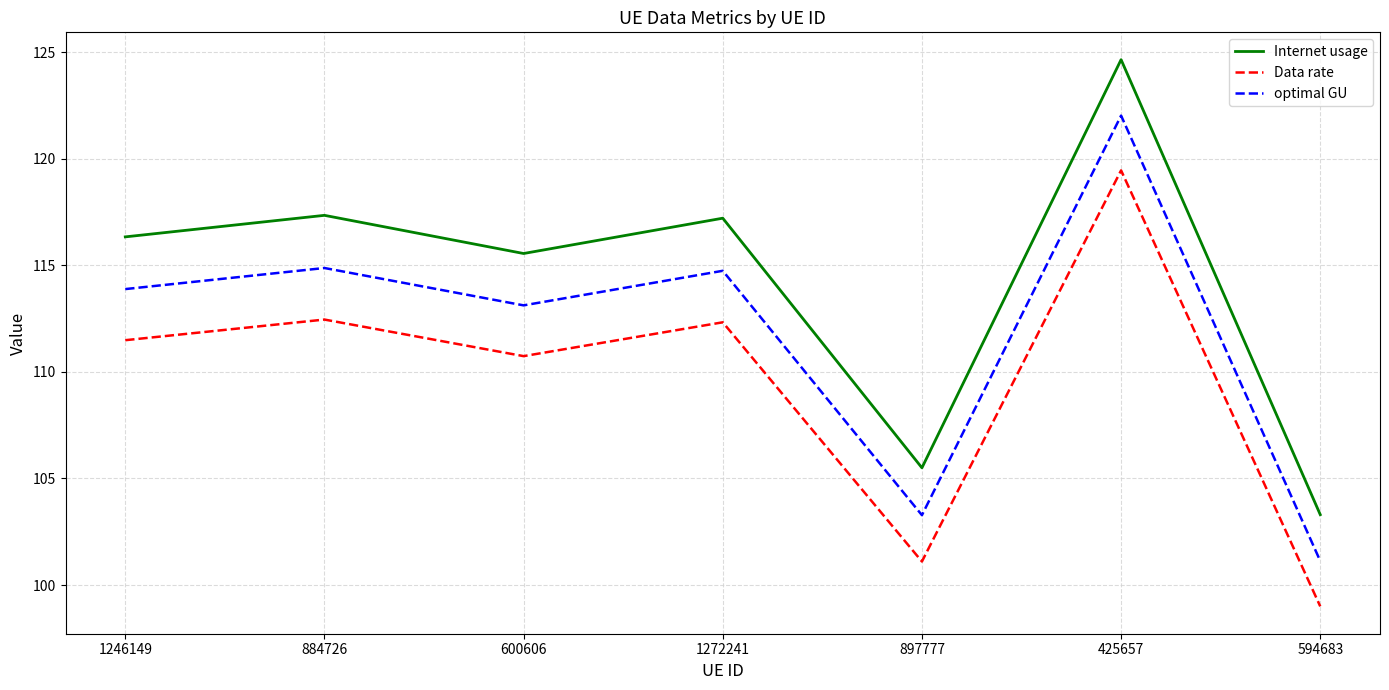

What position from the right is 425657?

2